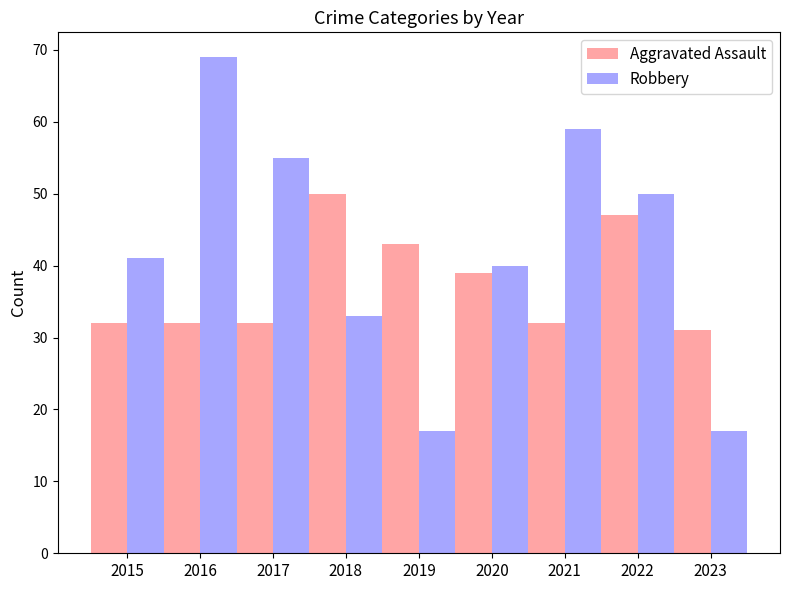

At which label does Aggravated Assault reach its minimum?

2023